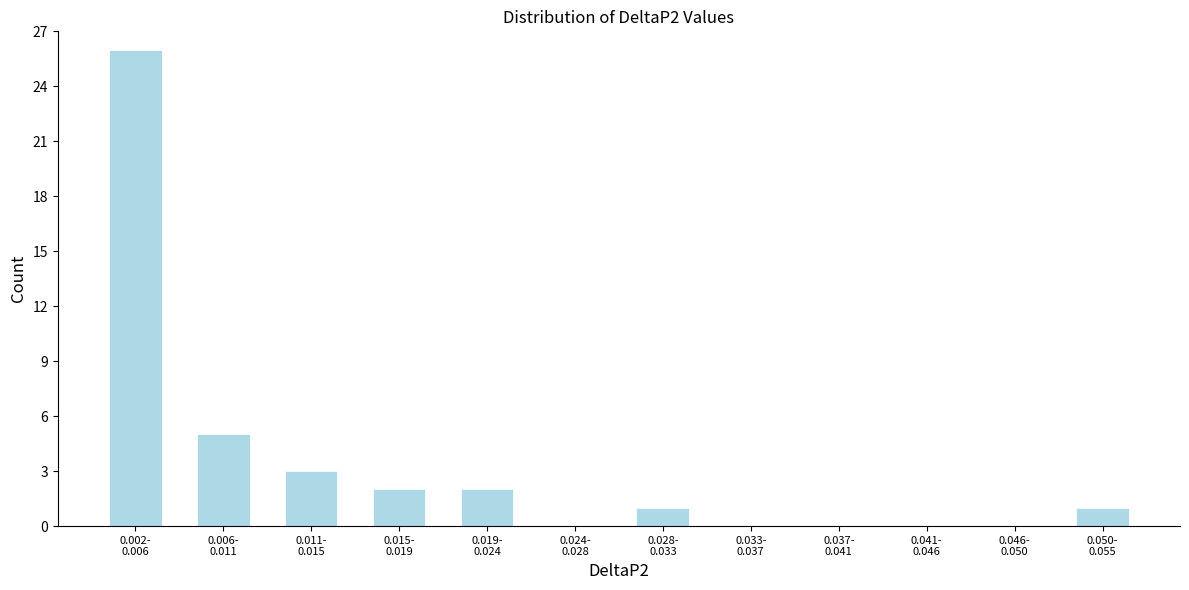

What is the greatest value displayed?

26